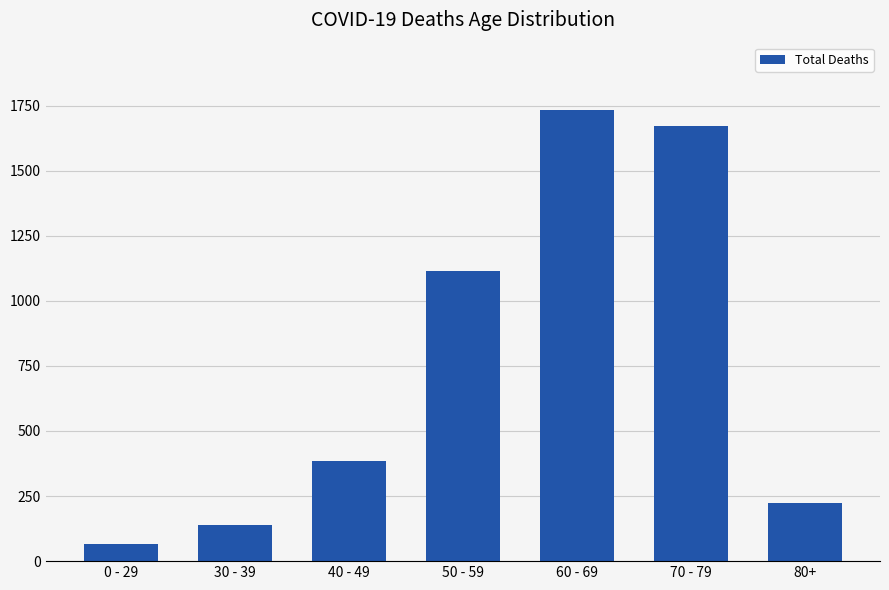

What is the sum of the values at 70 - 79 and 60 - 69?

3403